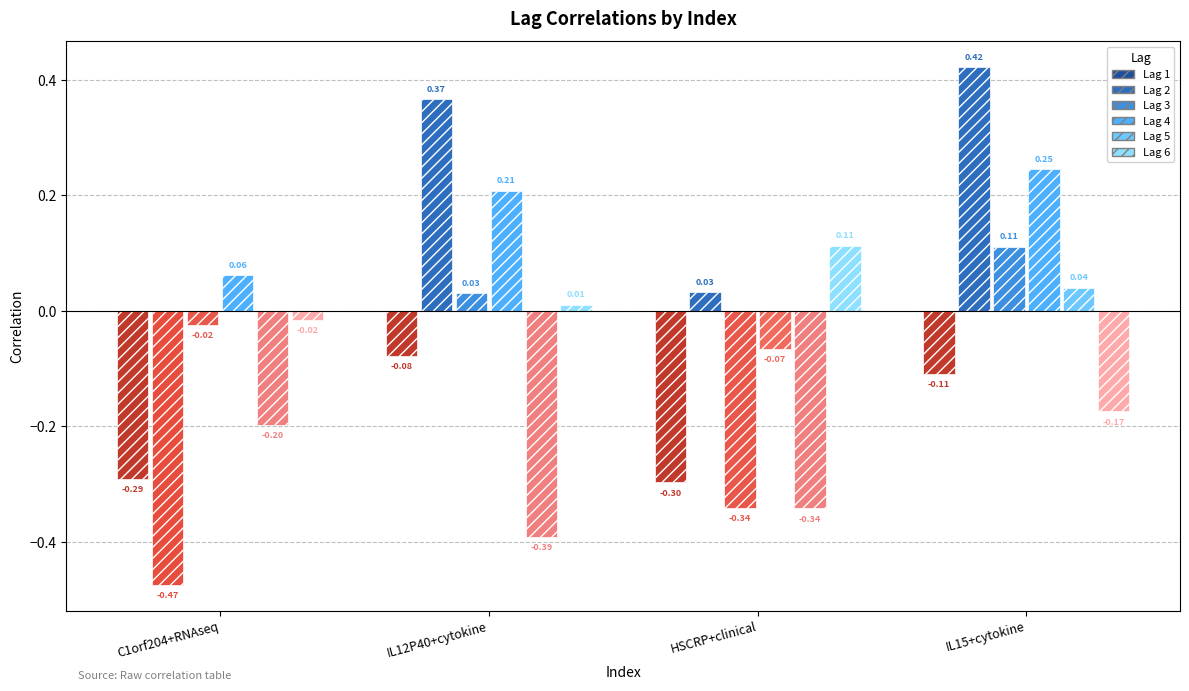

What is the label of the 4th bar from the right?

C1orf204+RNAseq